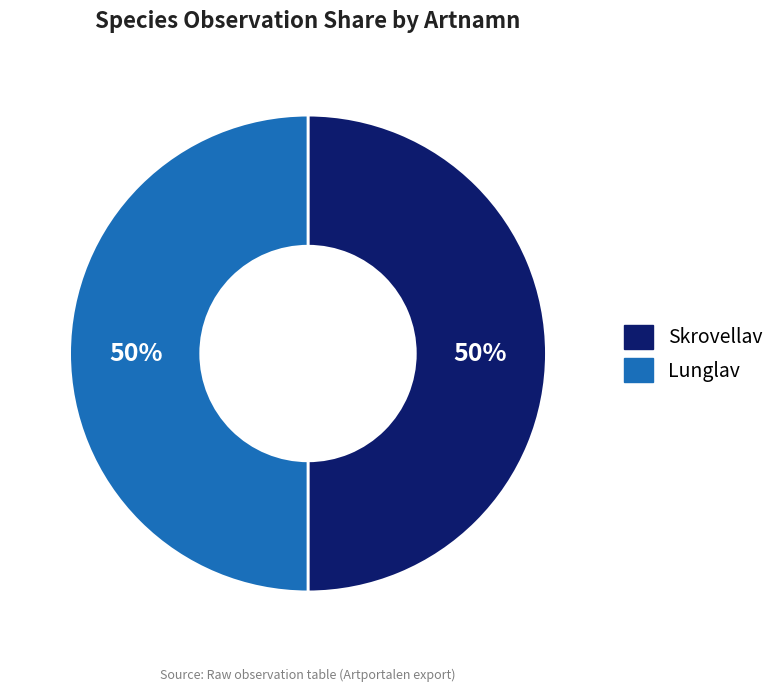

Combined, do Lunglav and Skrovellav account for over 50%?

Yes